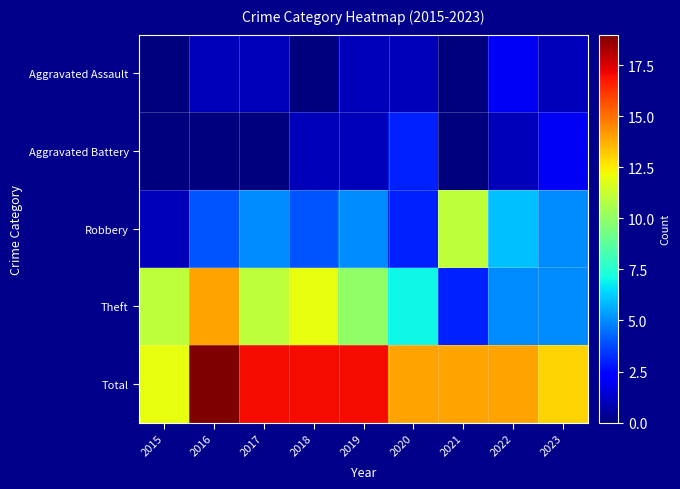

Which series has the largest range (max minus min)?

Theft